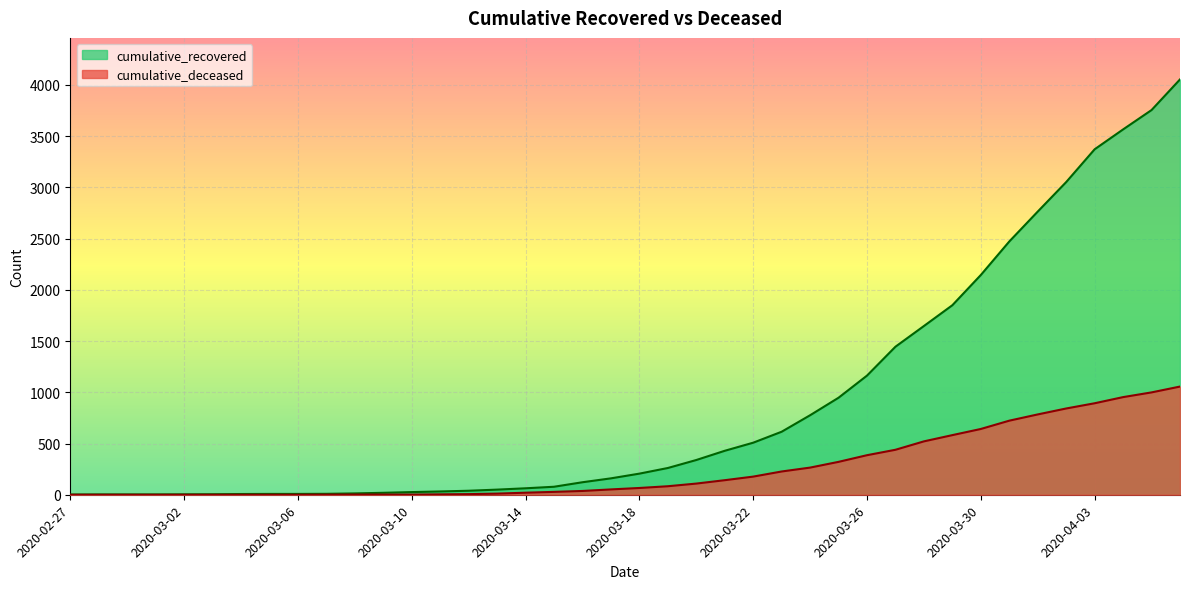

At which category is the sum across all series the highest?

2020-04-06